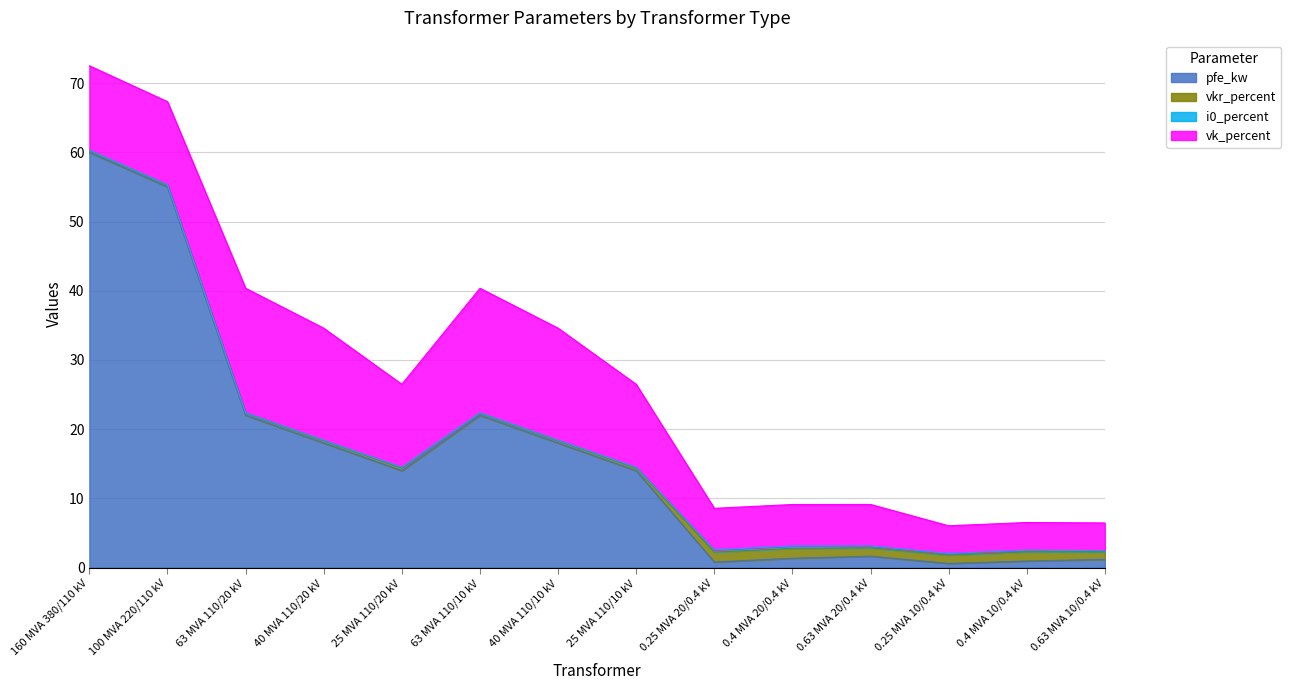

Rank the categories by pfe_kw value from lowest to highest.

0.25 MVA 10/0.4 kV, 0.25 MVA 20/0.4 kV, 0.4 MVA 10/0.4 kV, 0.63 MVA 10/0.4 kV, 0.4 MVA 20/0.4 kV, 0.63 MVA 20/0.4 kV, 25 MVA 110/20 kV, 25 MVA 110/10 kV, 40 MVA 110/20 kV, 40 MVA 110/10 kV, 63 MVA 110/20 kV, 63 MVA 110/10 kV, 100 MVA 220/110 kV, 160 MVA 380/110 kV